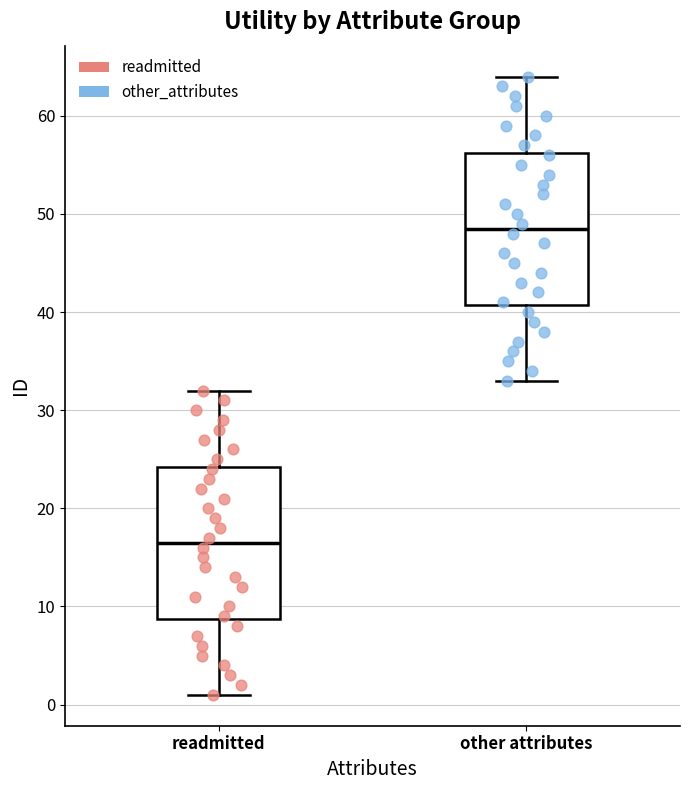

Where does the lower whisker of the box for other attributes end on the y-axis? The values are not printed on the chart, so give them approximately, as read against the axis.

33